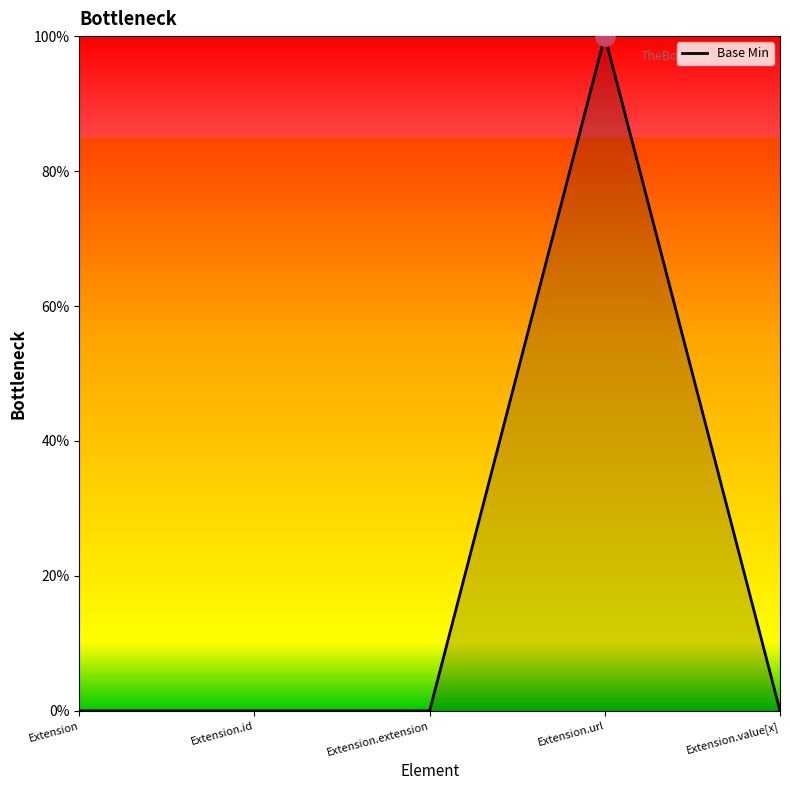

List the labels in order of value, largest first.

Extension.url, Extension, Extension.id, Extension.extension, Extension.value[x]